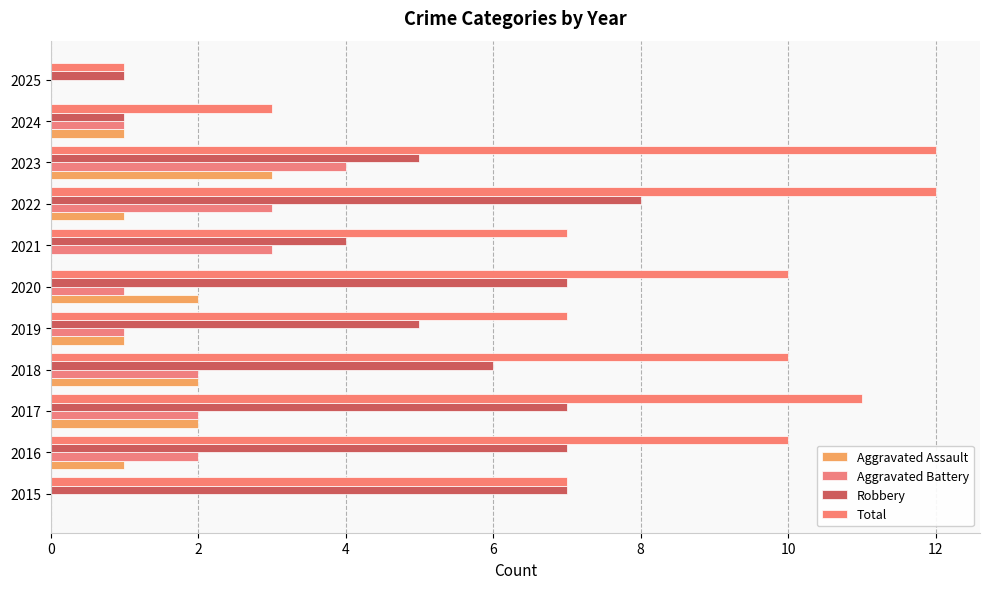

Rank the series by their maximum value, from highest to lowest.

Total, Robbery, Aggravated Battery, Aggravated Assault